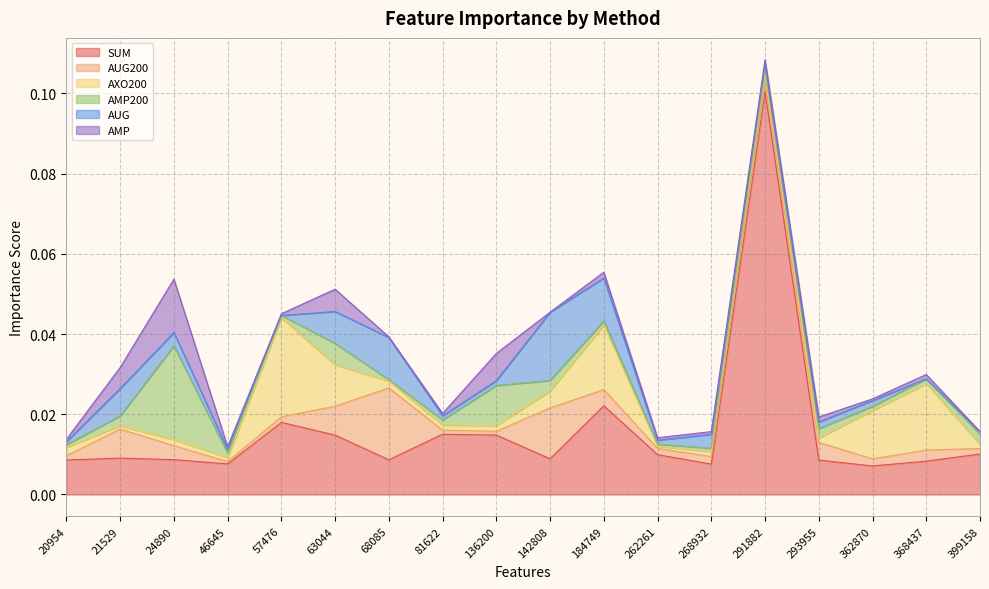

How many series are shown in this chart?

6